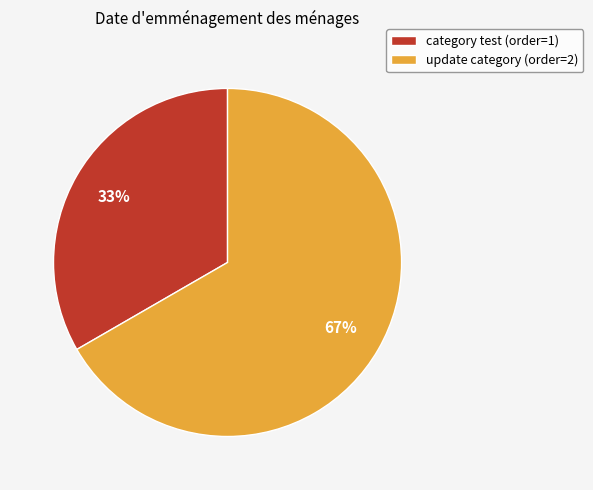

Rank the categories by value from highest to lowest.

update category, category test